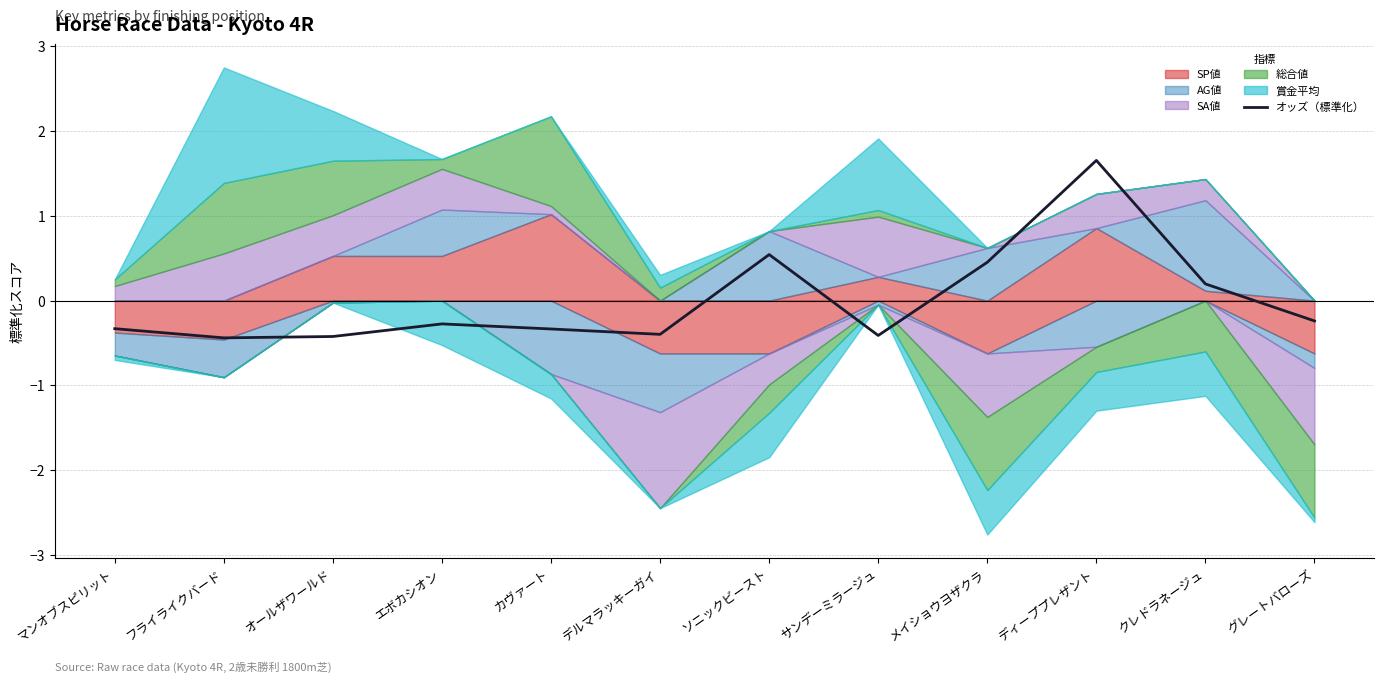

Reading left to right, extract all data points from this chart.

-0.3	-0.4	-0.4	-0.3	-0.3	-0.4	0.5	-0.4	0.5	1.7	0.2	-0.2